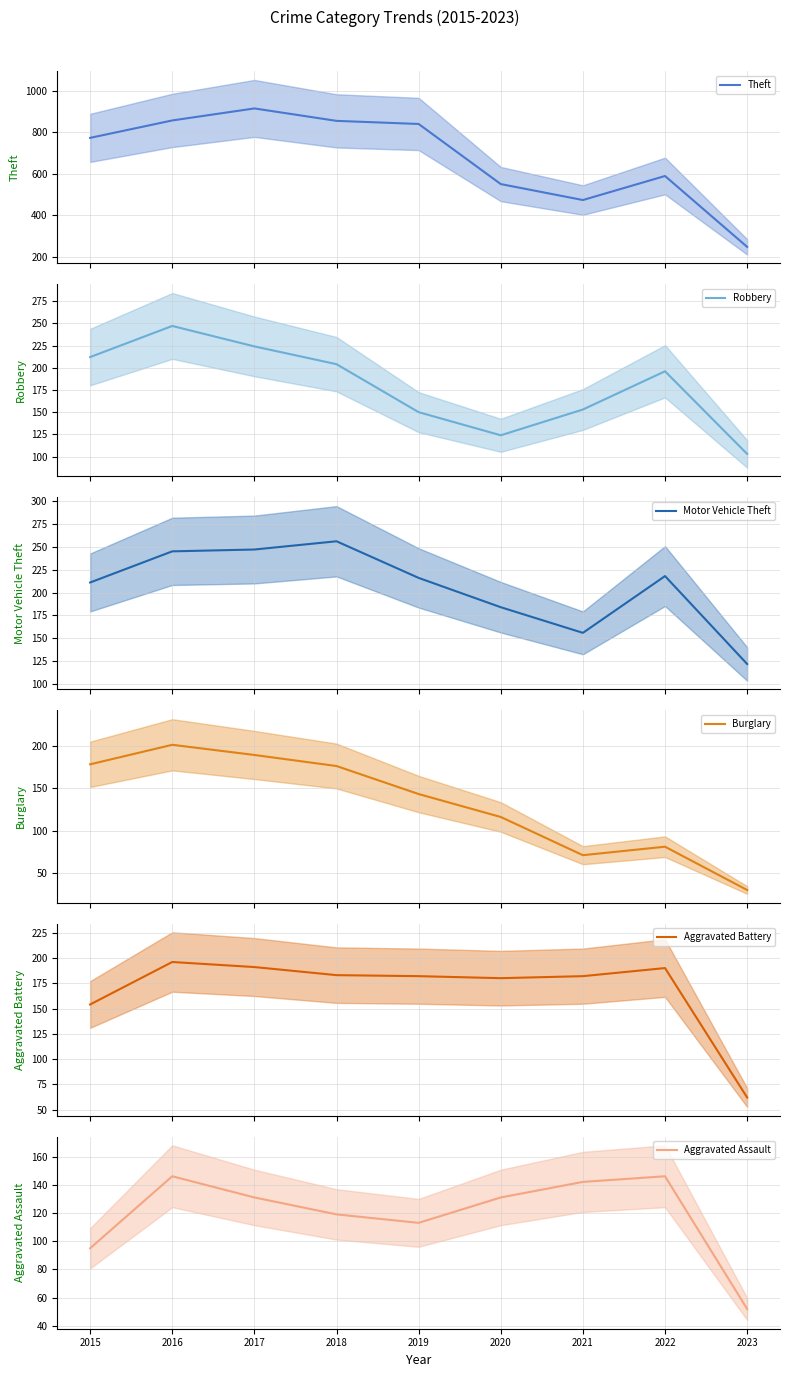

True or false: Aggravated Assault has a value of 137 at 2015.

False